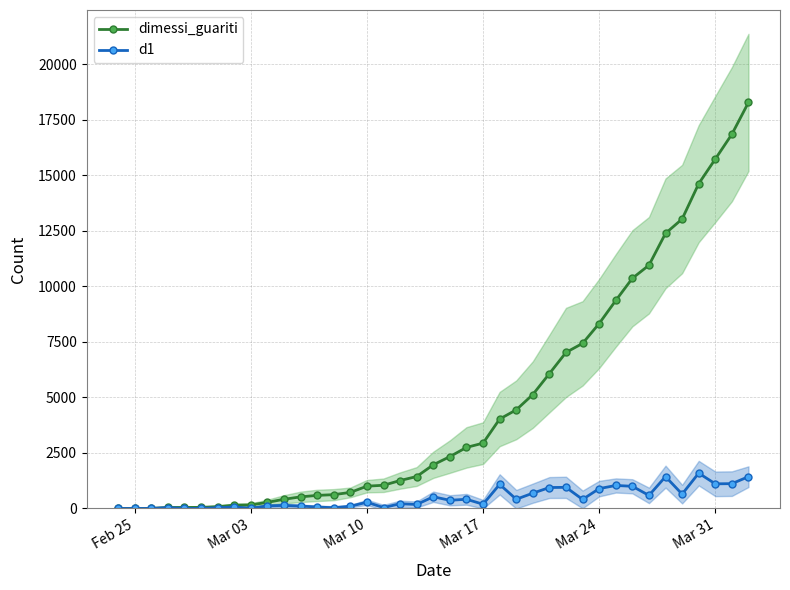

True or false: dimessi_guariti and d1 cross at least once.

False